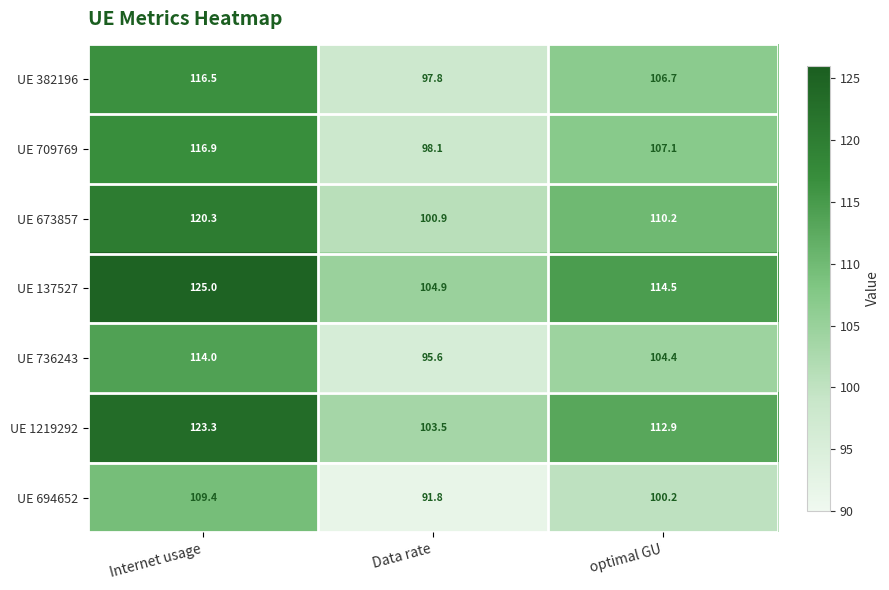

What is the maximum value shown in the chart?

125.0